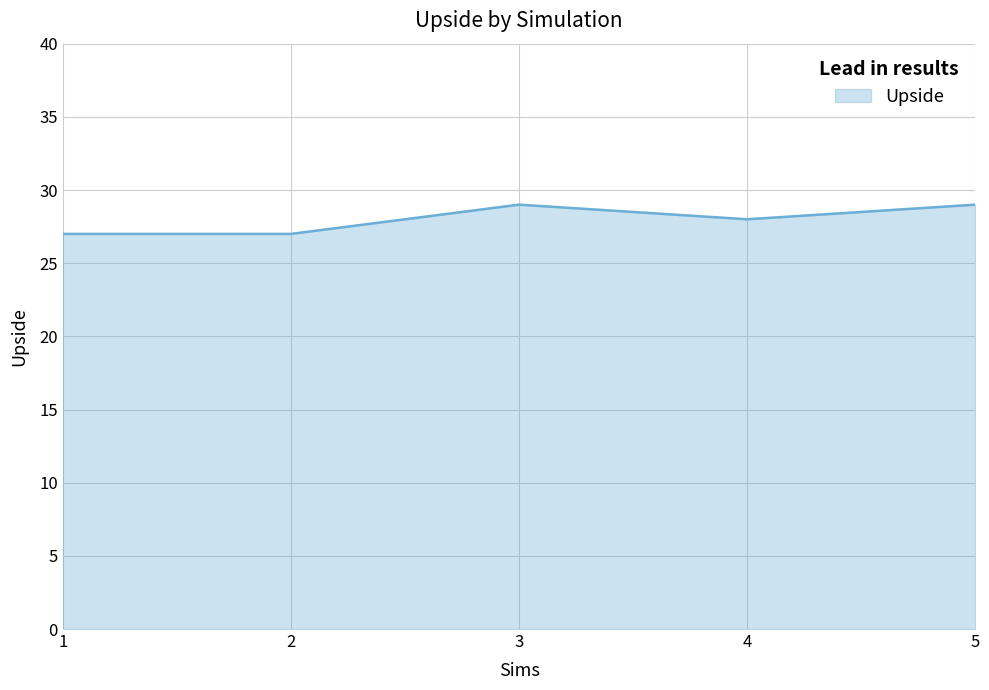

How many values are below 28?

2